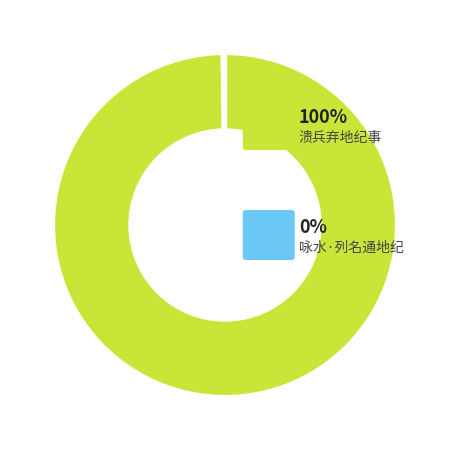

Is there any slice that represents more than half of the pie?

Yes